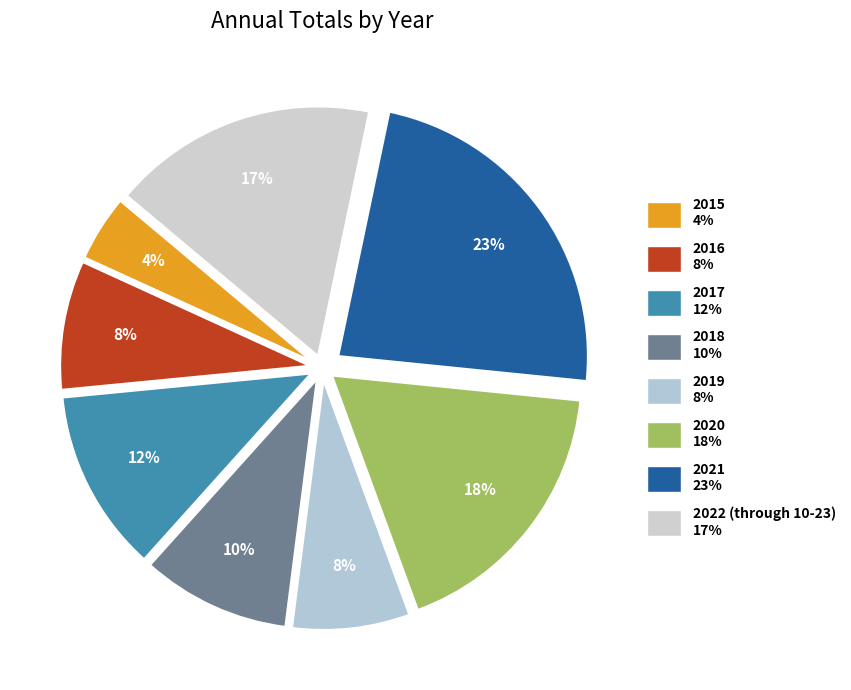

Is 2022 (through 10-23) the majority of the pie?

No